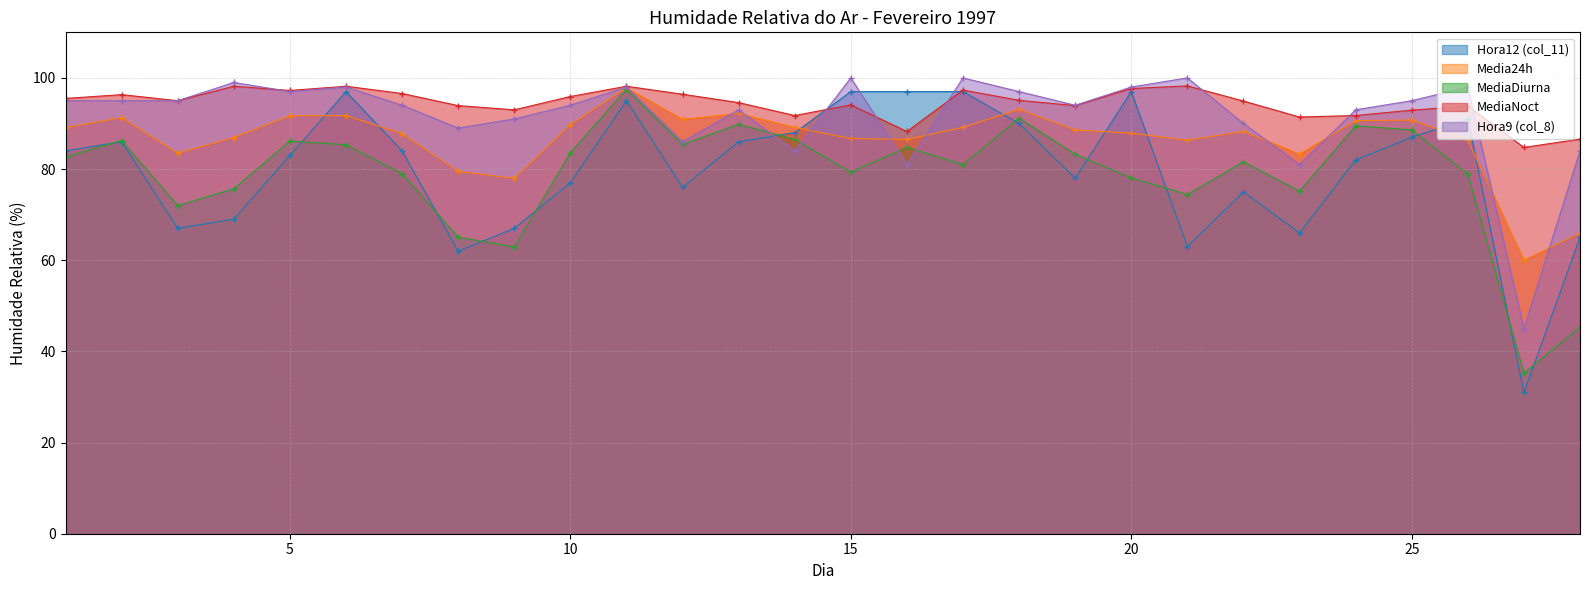

Where does the MediaNoct series first go above 95?

1